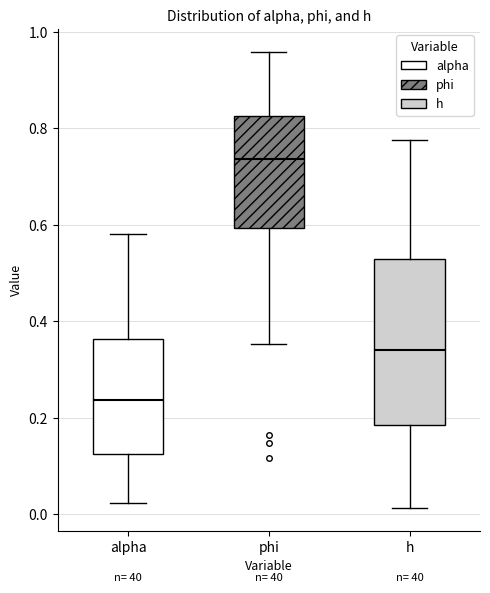

Which box has the lowest median line?

alpha